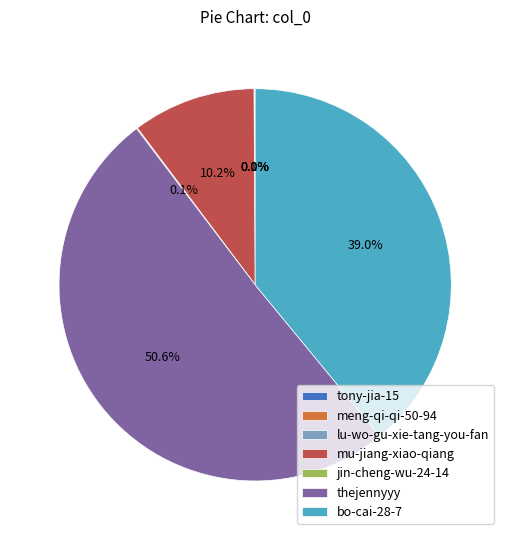

Which slice represents more than half of the pie?

thejennyyy